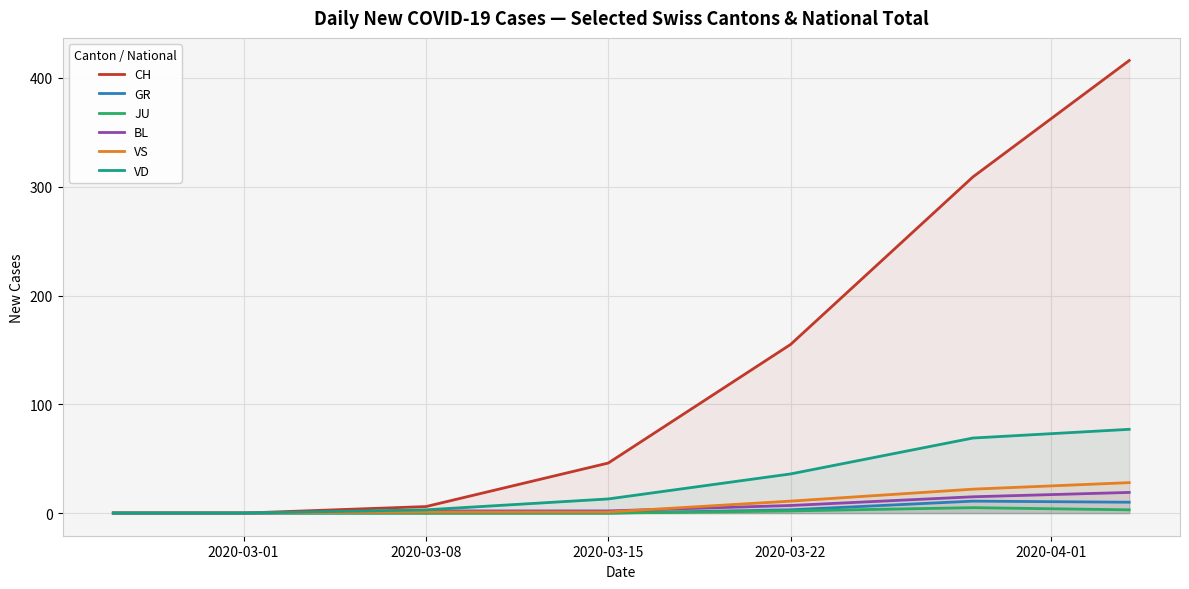

What is the spread (max minus min) of values at 2020-03-22?

153